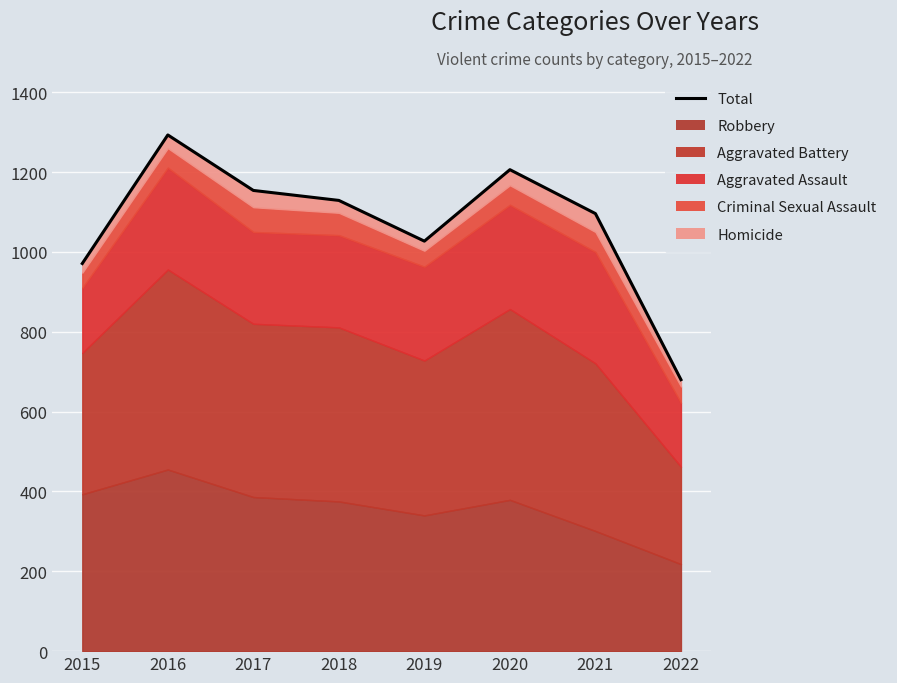

Read the value at 2017, to the nearest 10.

1150